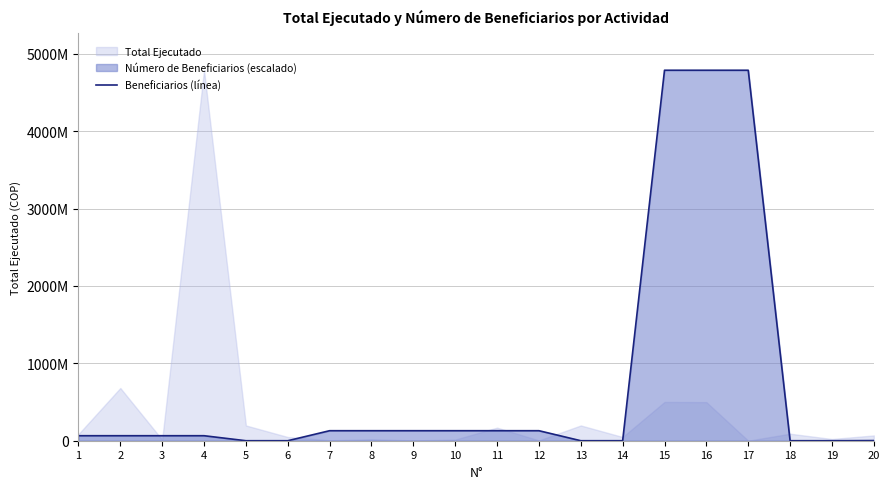

Reading left to right, extract all data points from this chart.

64701991.9	64701991.9	64701991.9	64701991.9	0.0	0.0	129403983.8	129403983.8	129403983.8	129403983.8	129403983.8	129403983.8	0.0	0.0	4787947401.6	4787947401.6	4787947401.6	0.0	0.0	1902999.8